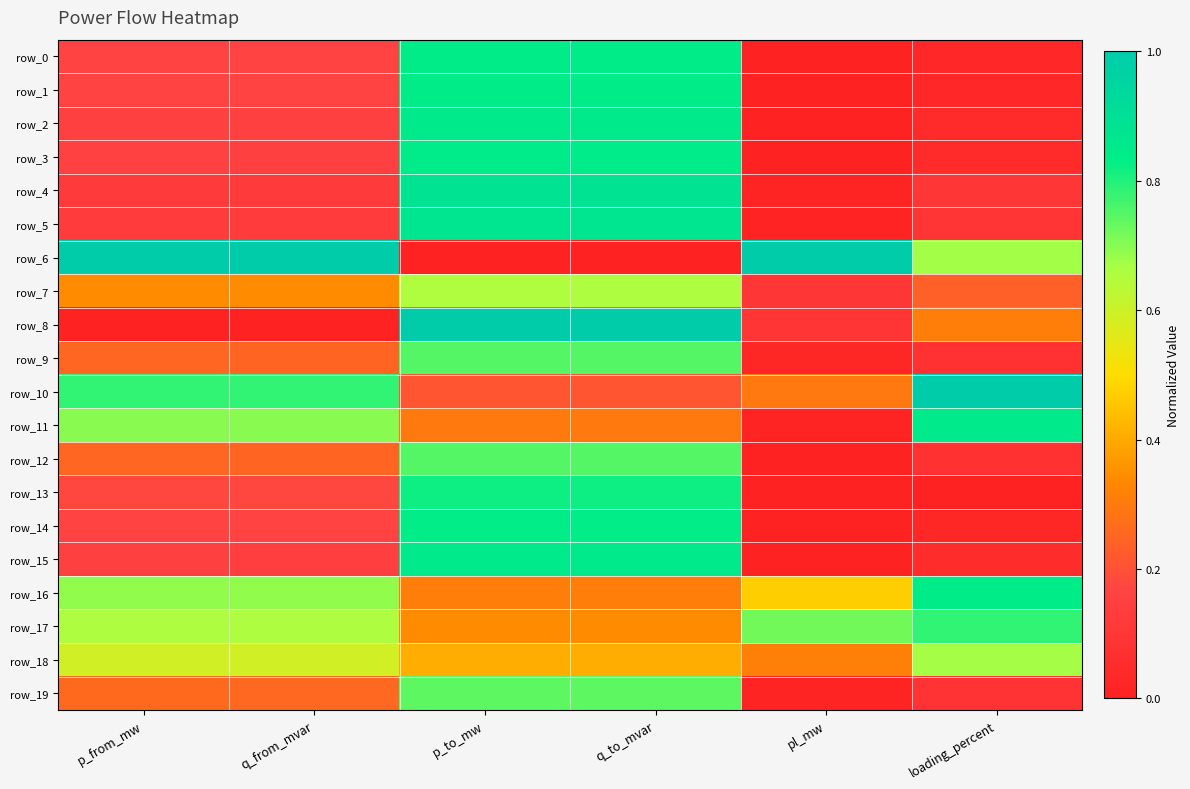

What is the difference between the maximum and minimum values in the row_8 series?

1.0